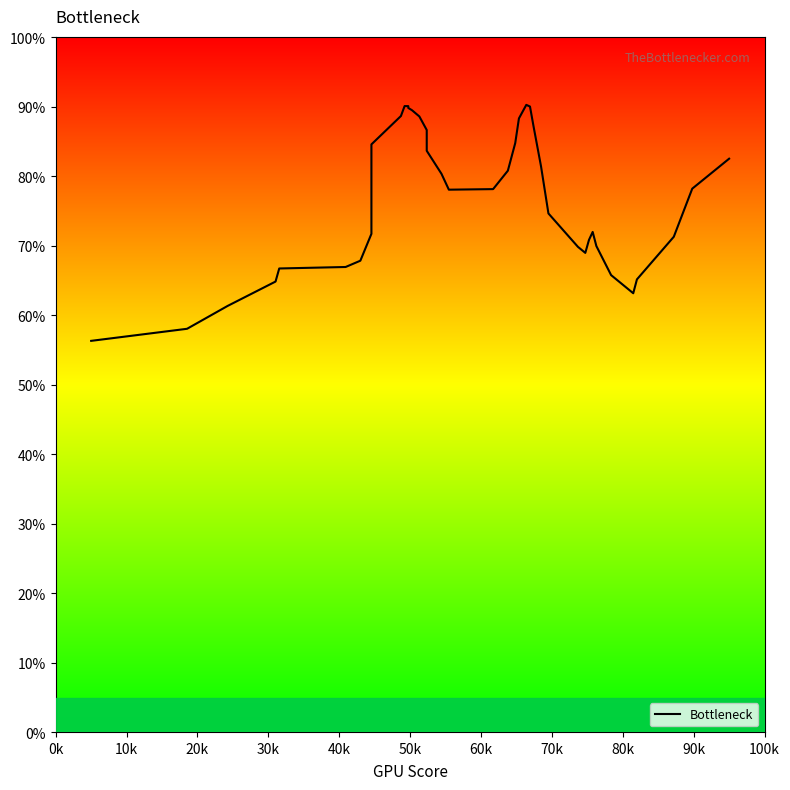

What is the difference between the maximum and second lowest values?

32.2